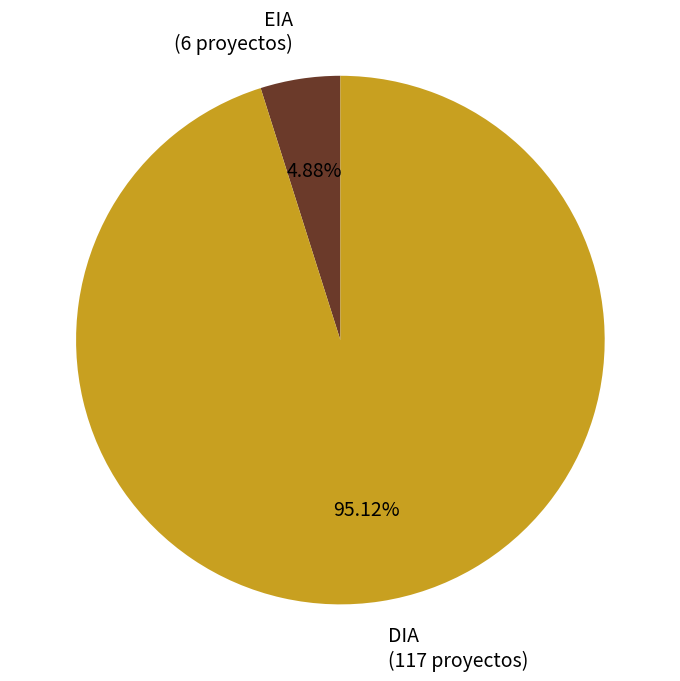

Is there a majority slice in this chart?

Yes